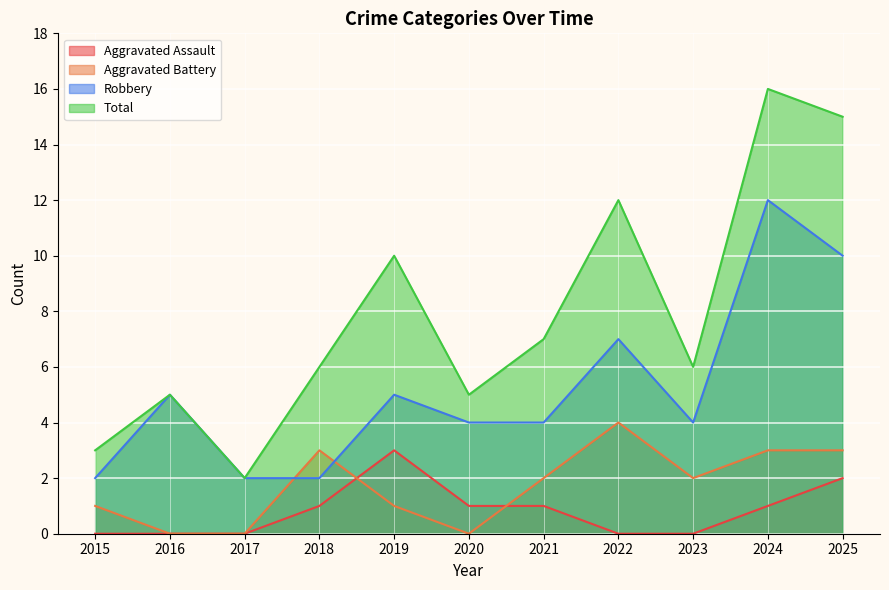

Does the chart display data point markers on the line(s)?

No